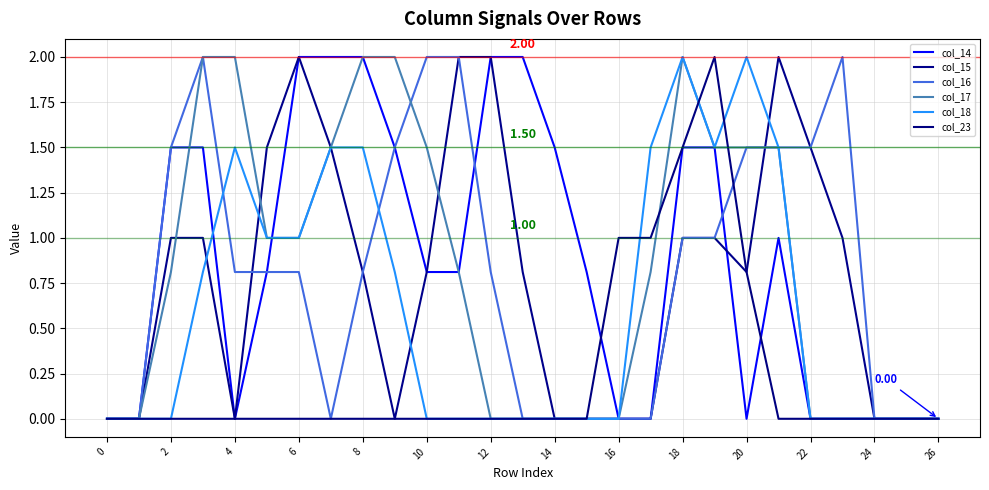

Does the chart have visible grid lines?

Yes